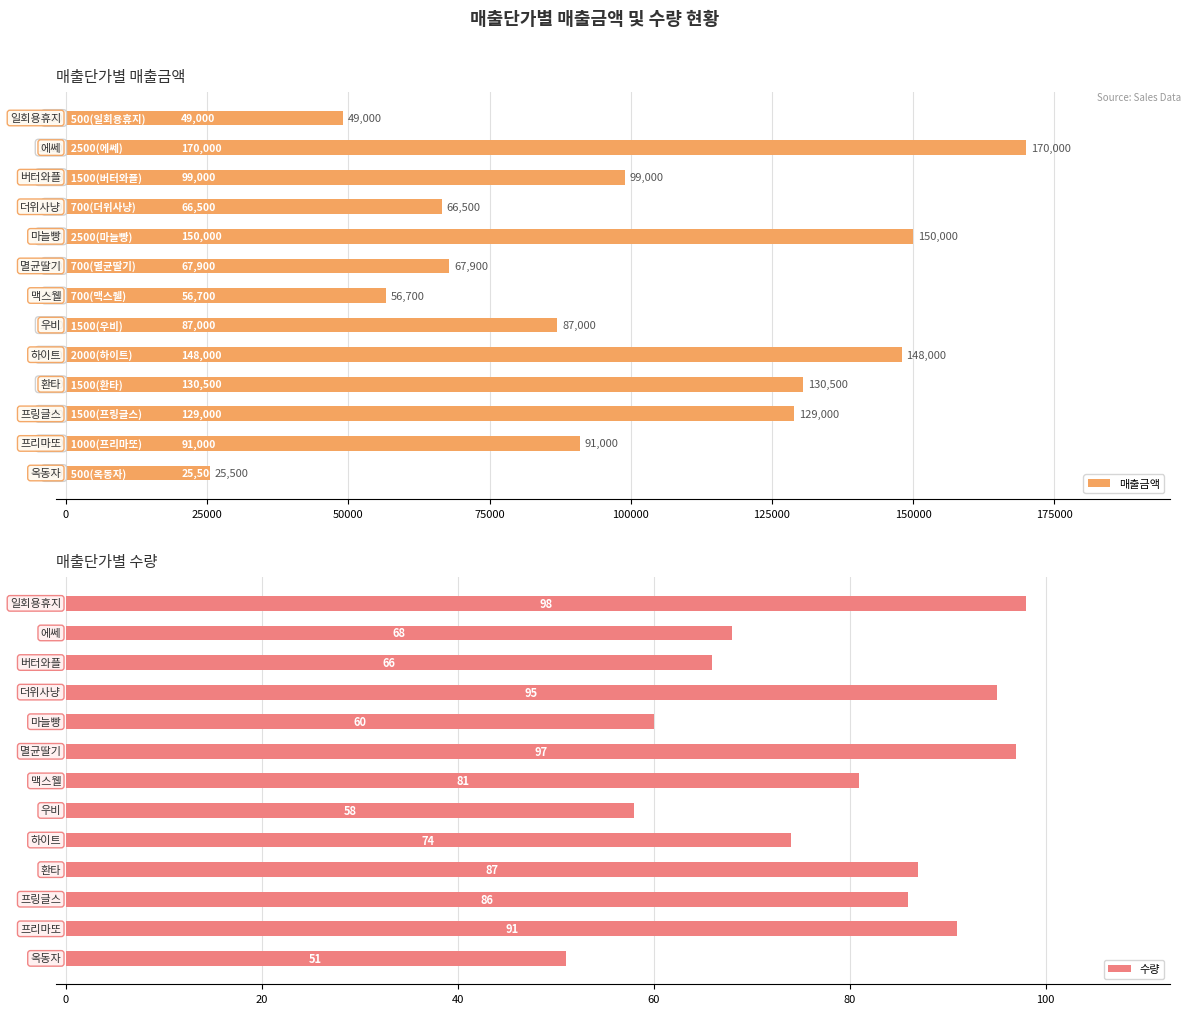

How many distinct data groups are displayed?

2